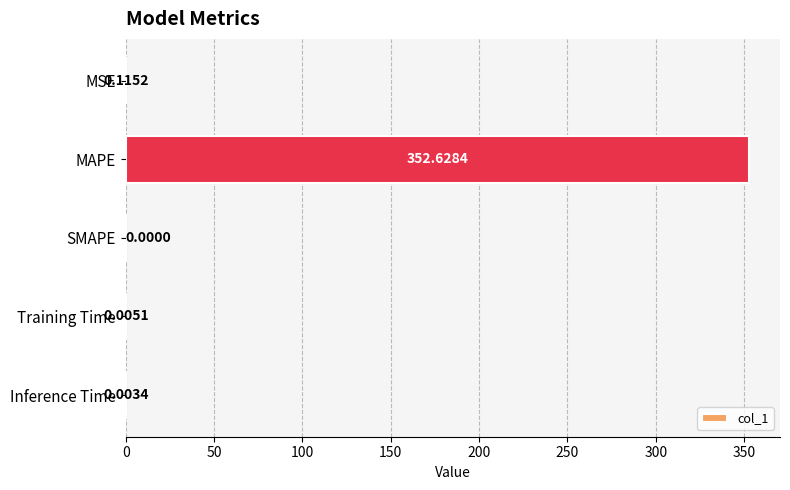

Are the bars horizontal?

Yes